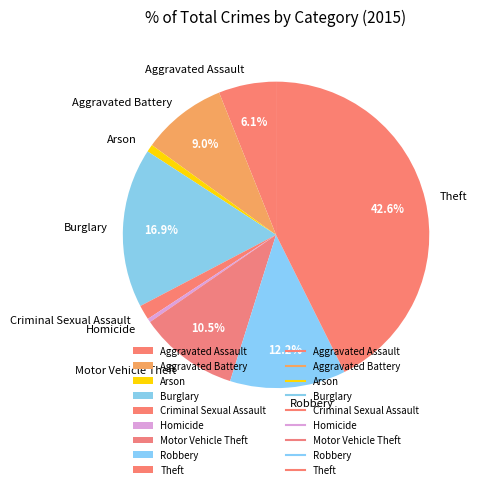

Is there a majority slice in this chart?

No